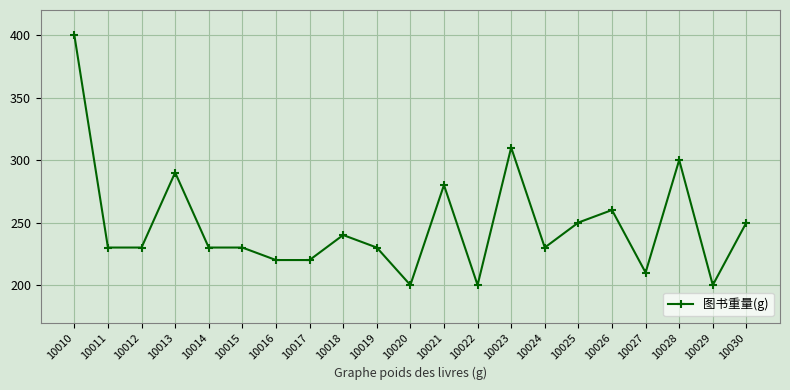

Reading left to right, list all the values displayed in this chart.

400	230	230	290	230	230	220	220	240	230	200	280	200	310	230	250	260	210	300	200	250